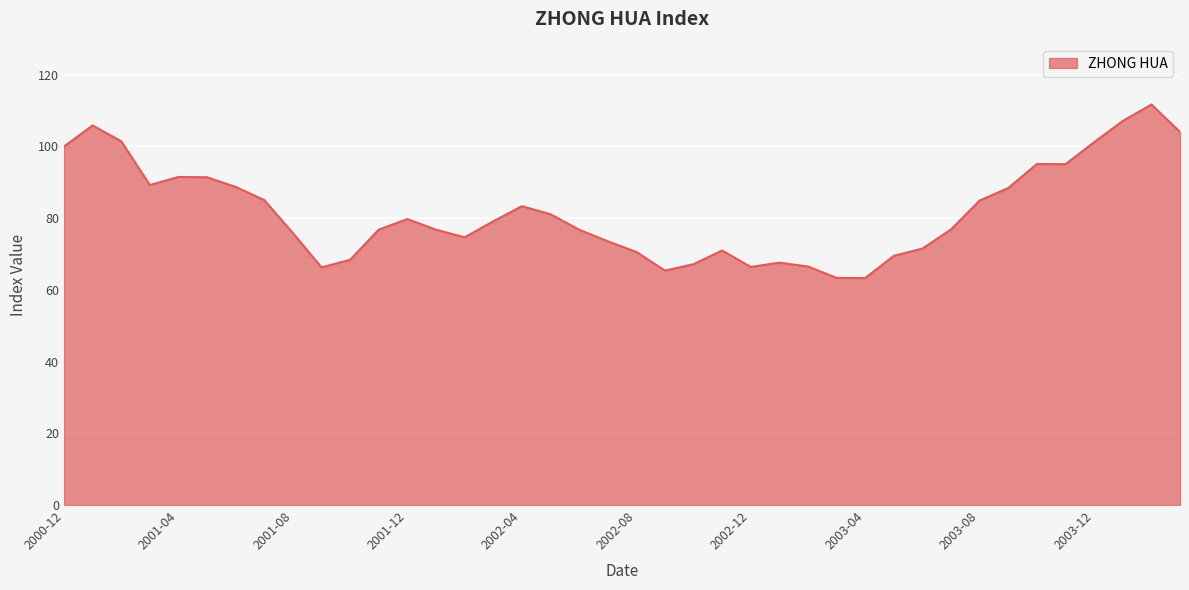

What is the maximum value shown in the chart?

111.7